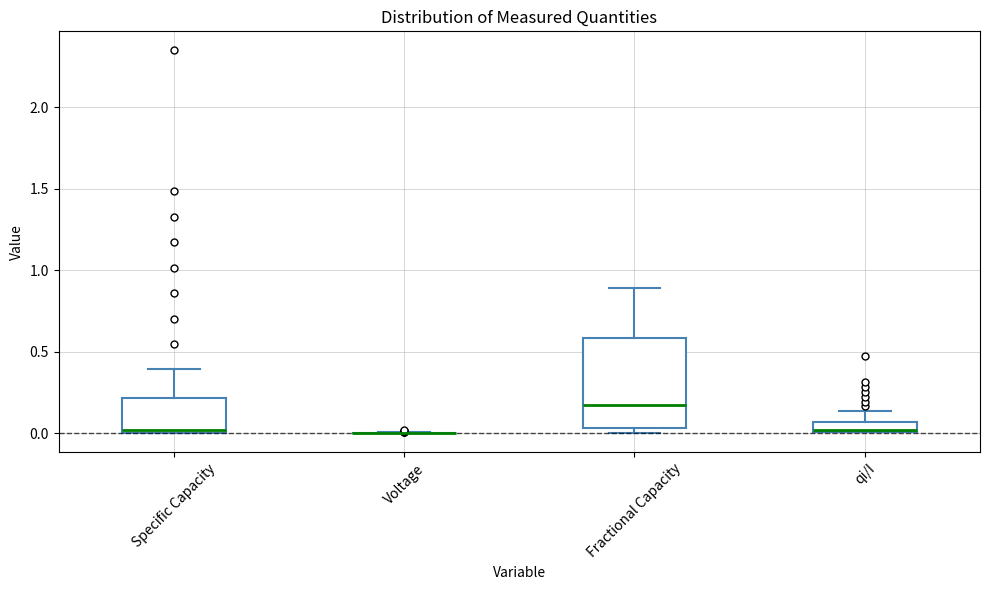

Comparing the boxes themselves (not the whiskers), which one is the tallest?

Fractional Capacity